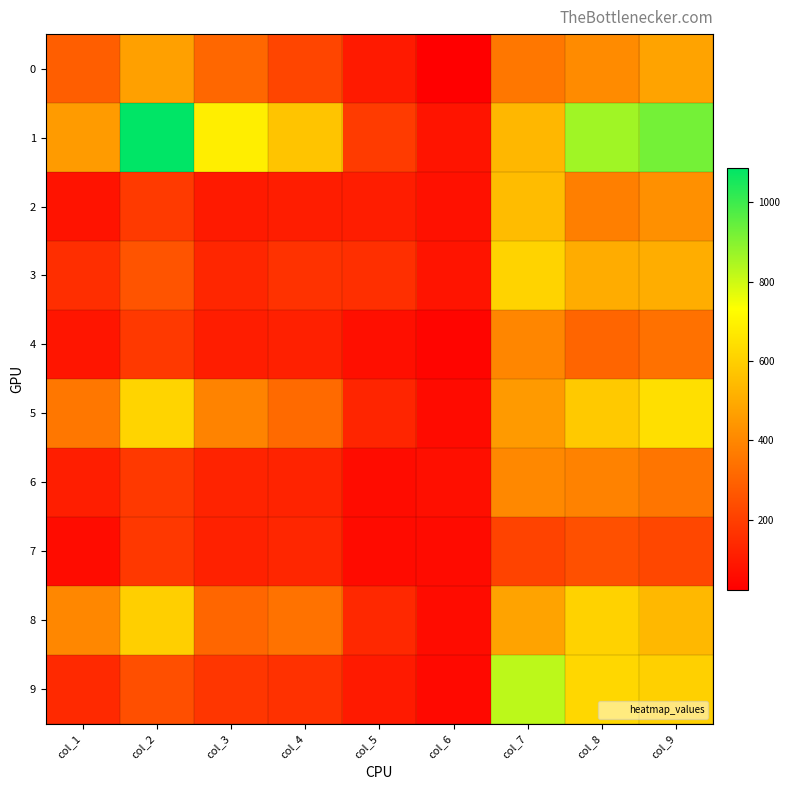

What is the greatest value displayed?

1086